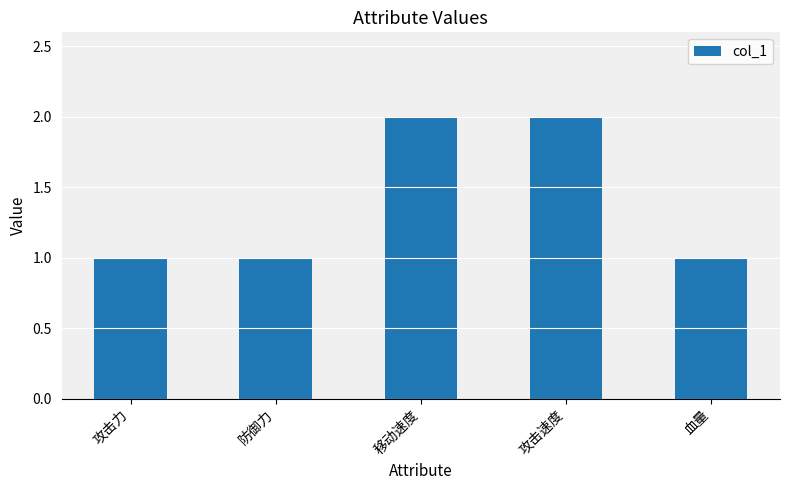

Count the number of data series in this chart.

1